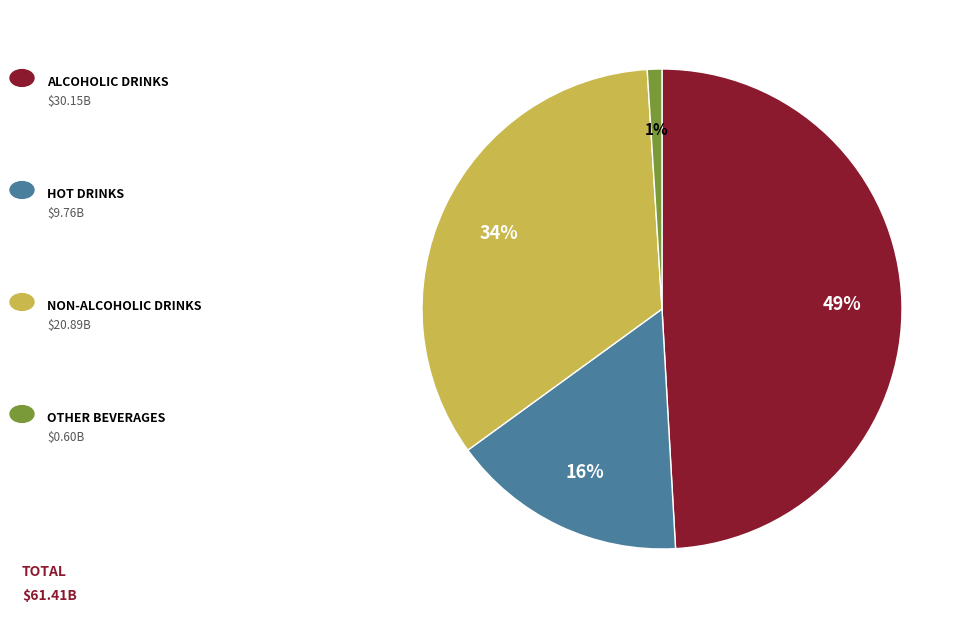

Count the number of slices in the pie.

4